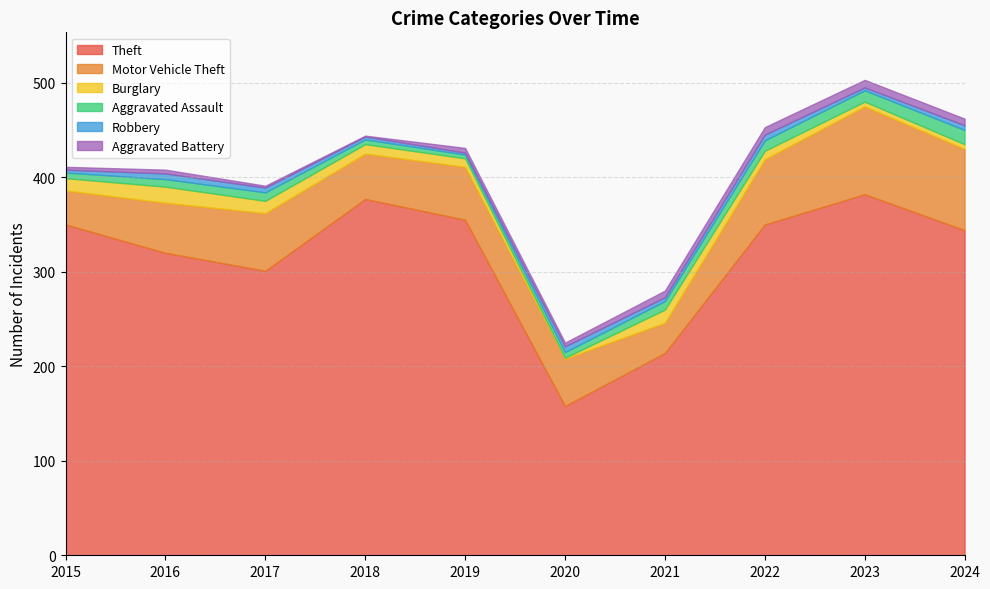

Is the value of Theft at 2022 greater than the value of Robbery at 2023?

Yes